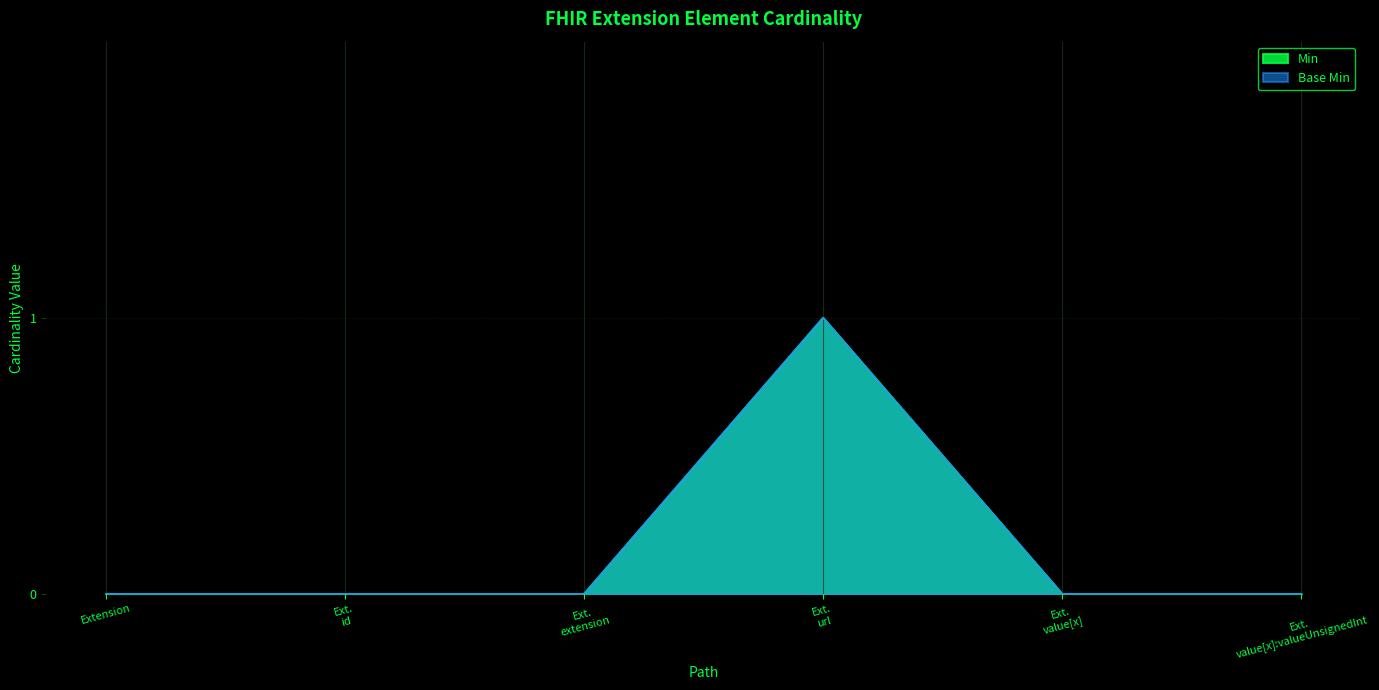

At which label is Min closest to 0?

Extension